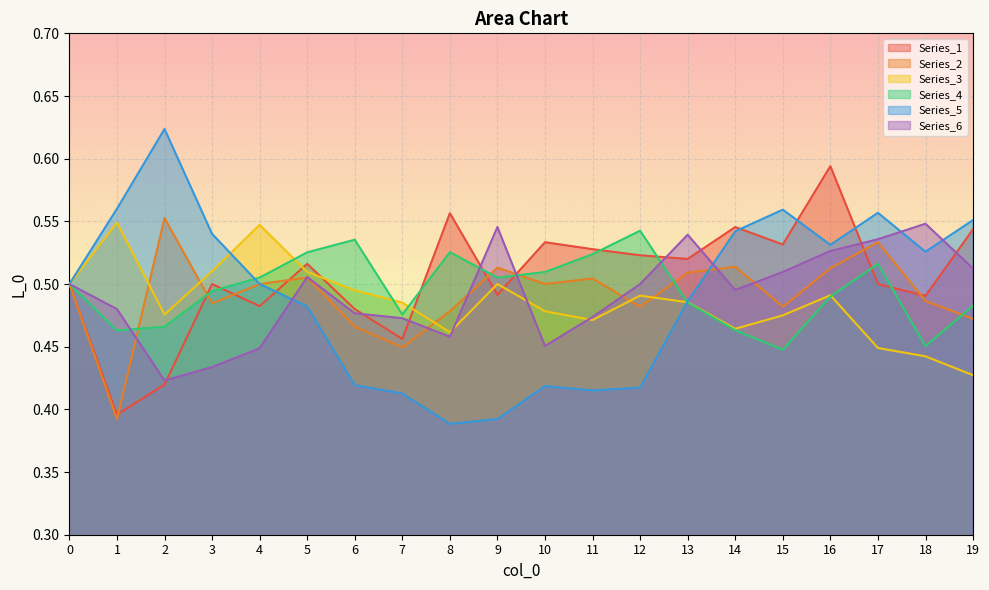

Is it true that Series_1 equals 0.7 at 11?

False